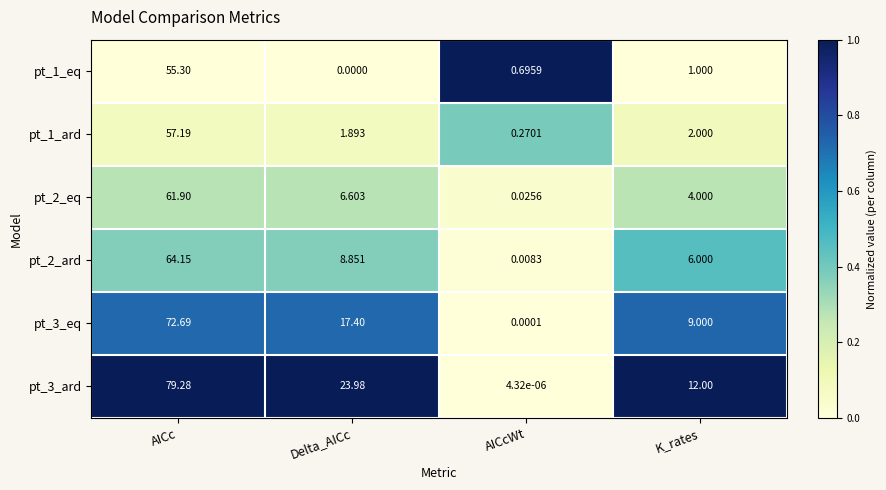

What is the total value across all series at K_rates?

34.0